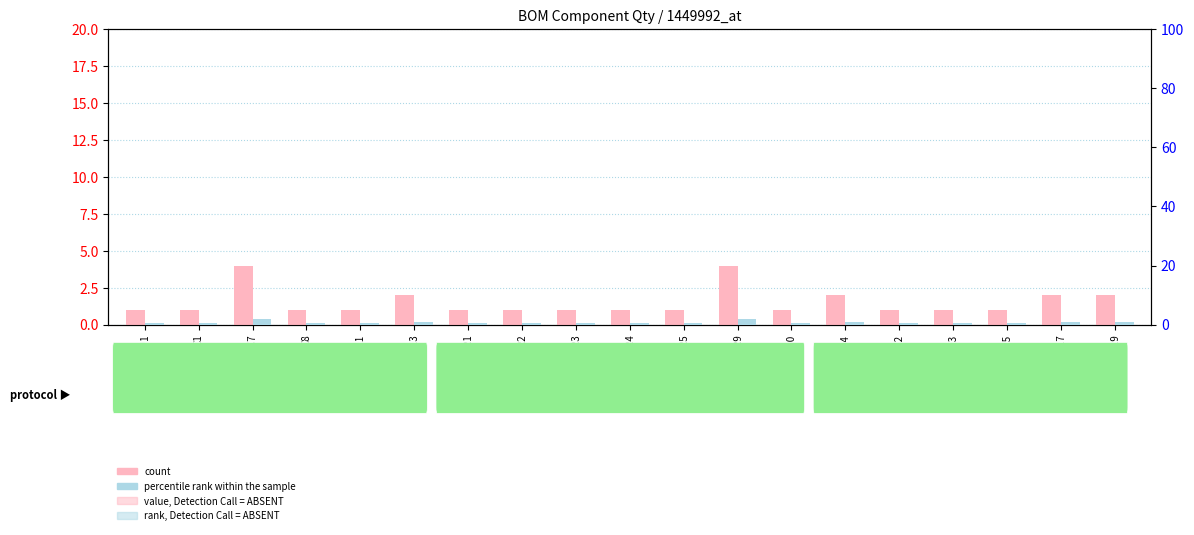

What is the label of the 13th bar from the left?

R10